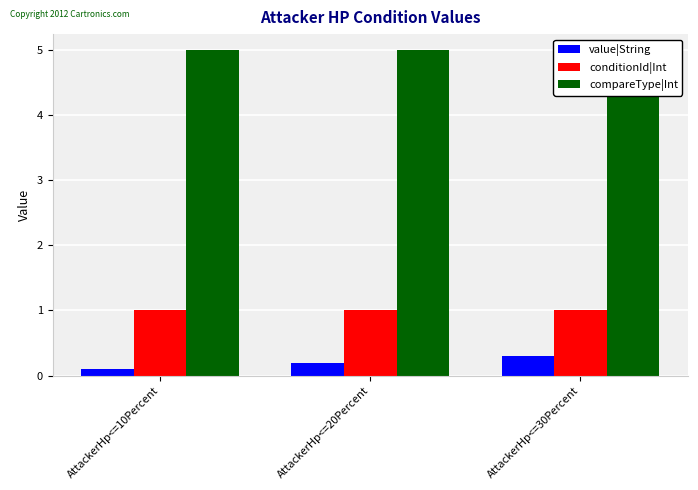

Reading left to right, transcribe all the data shown in this chart.

value|String: 0.1	0.2	0.3
conditionId|Int: 1.0	1.0	1.0
compareType|Int: 5.0	5.0	5.0